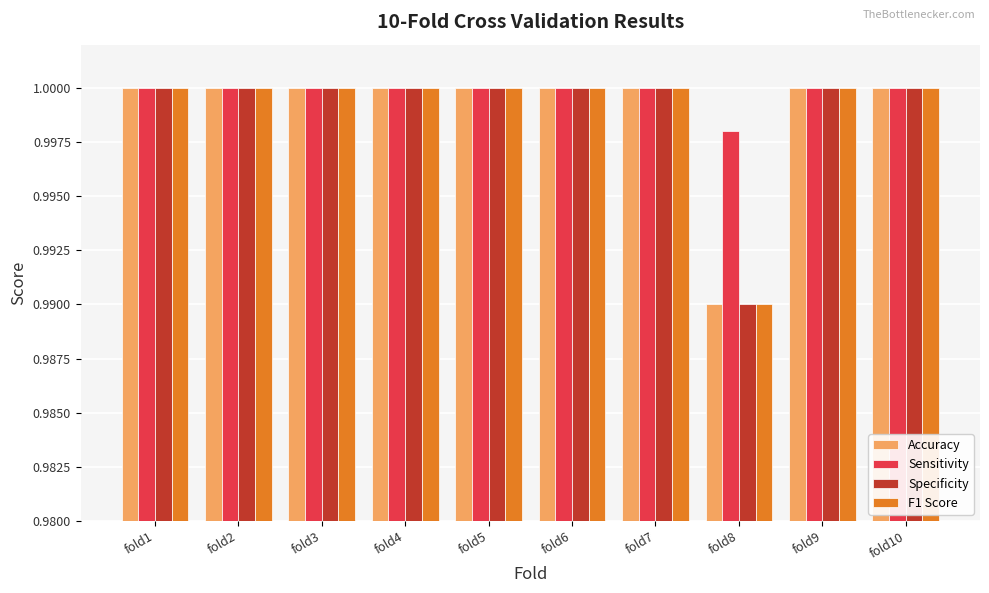

Which label corresponds to the smallest value in the chart?

fold8